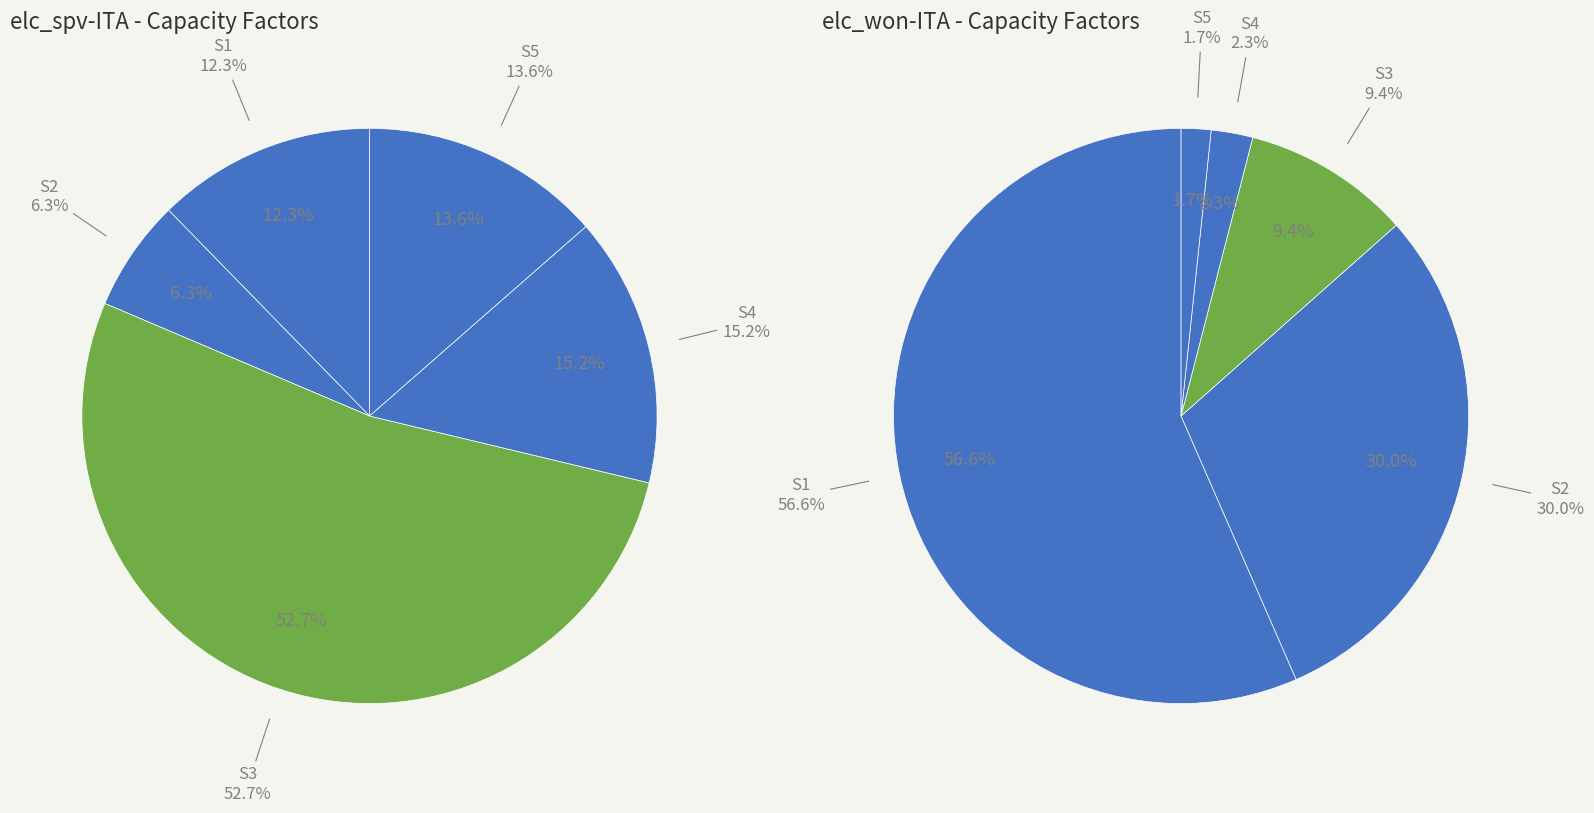

Between S2 and S3, which is larger?

S3